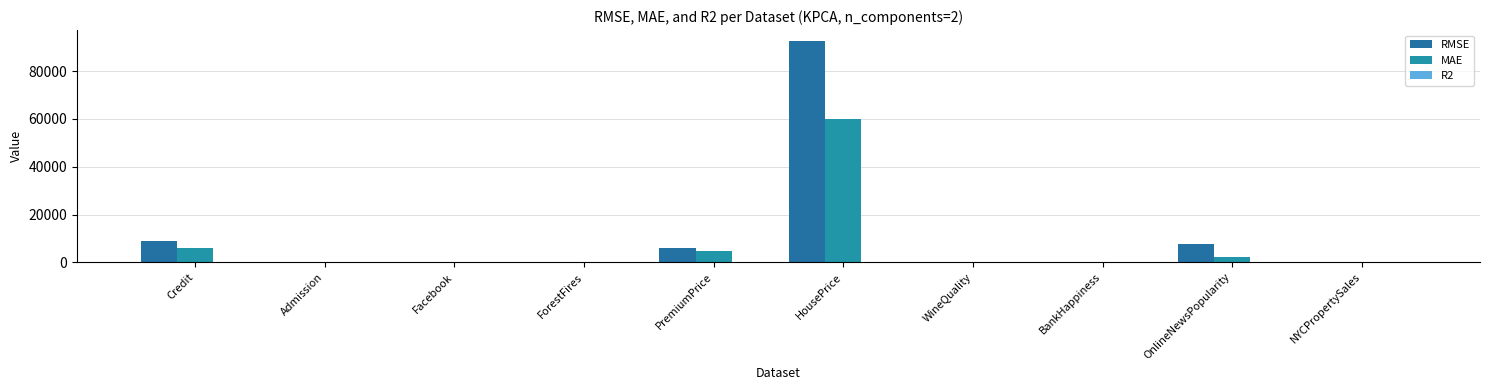

List the labels in order of RMSE value, smallest first.

Admission, BankHappiness, WineQuality, NYCPropertySales, ForestFires, Facebook, PremiumPrice, OnlineNewsPopularity, Credit, HousePrice